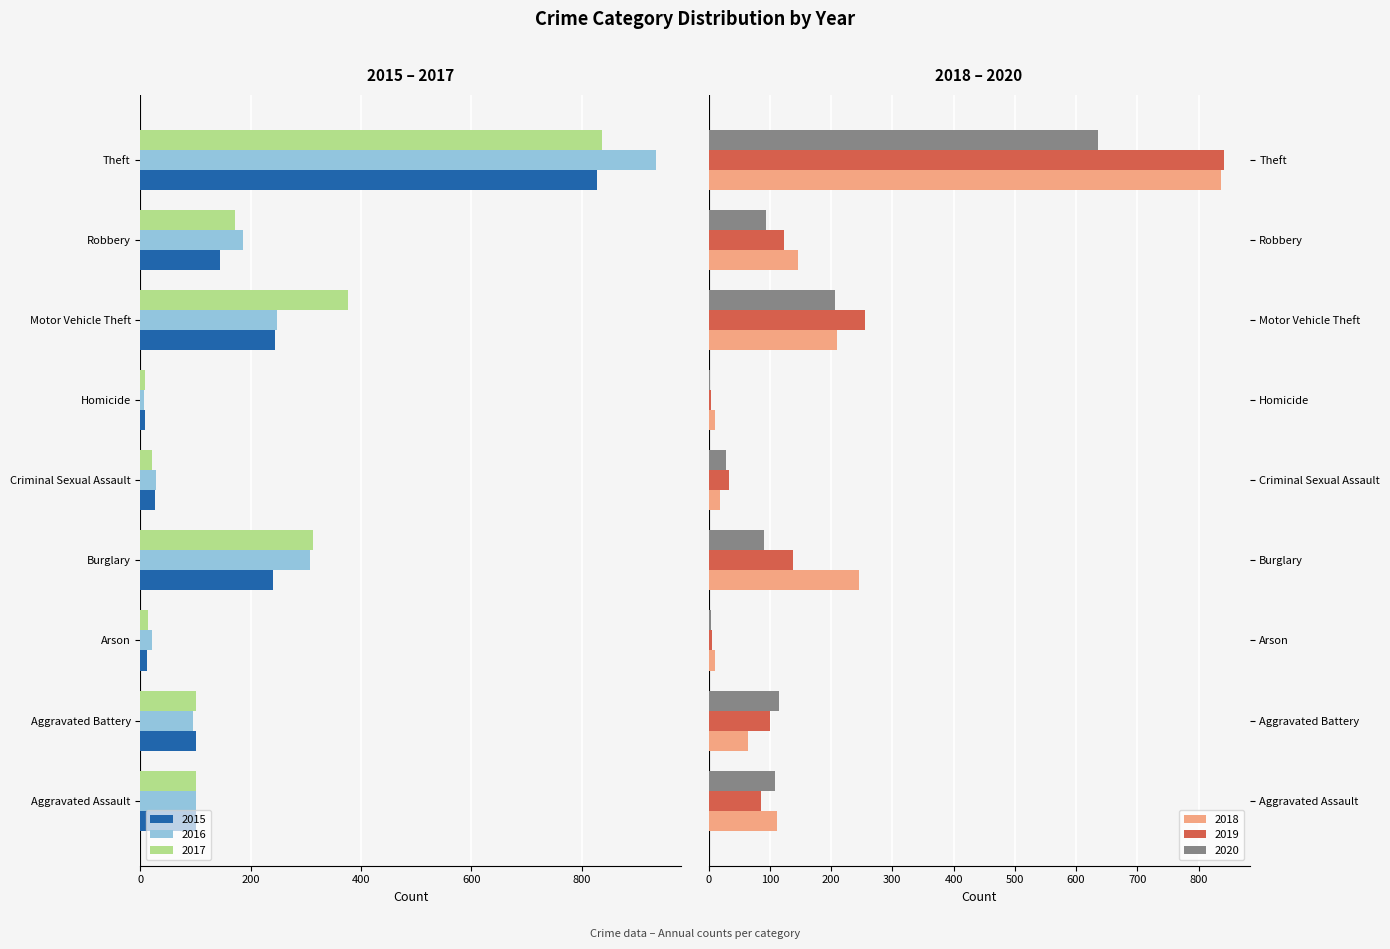

List the labels in order of 2020 value, largest first.

Theft, Motor Vehicle Theft, Aggravated Battery, Aggravated Assault, Robbery, Burglary, Criminal Sexual Assault, Arson, Homicide